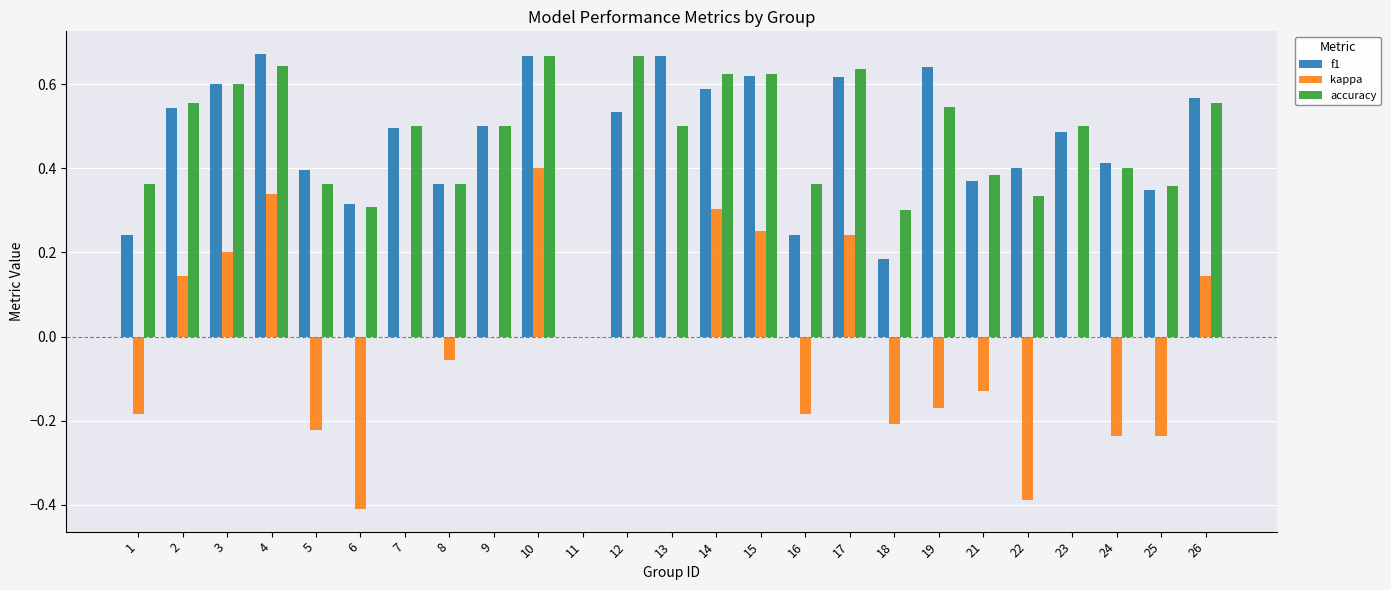

Which category has the highest value in the kappa series?

10